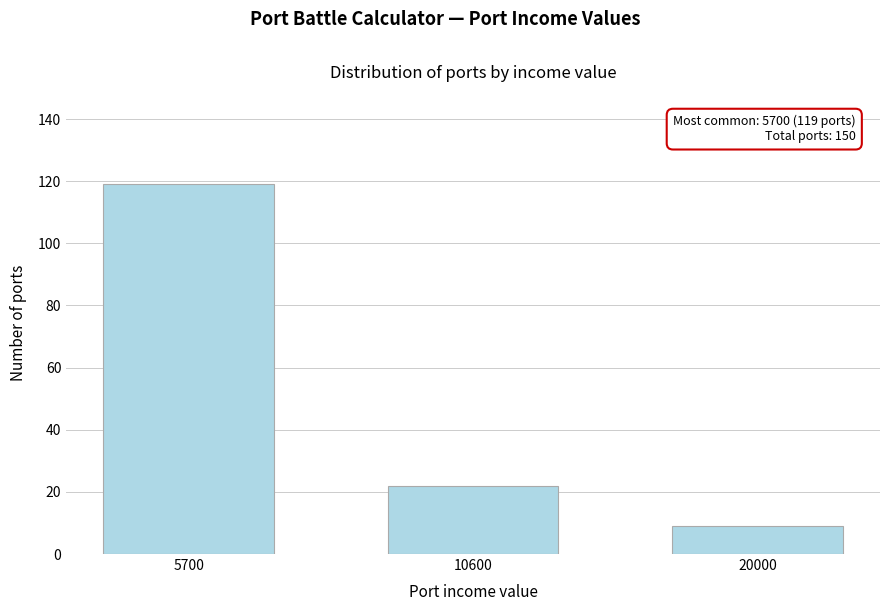

Reading right to left, extract all data points from this chart.

20000=9	10600=22	5700=119